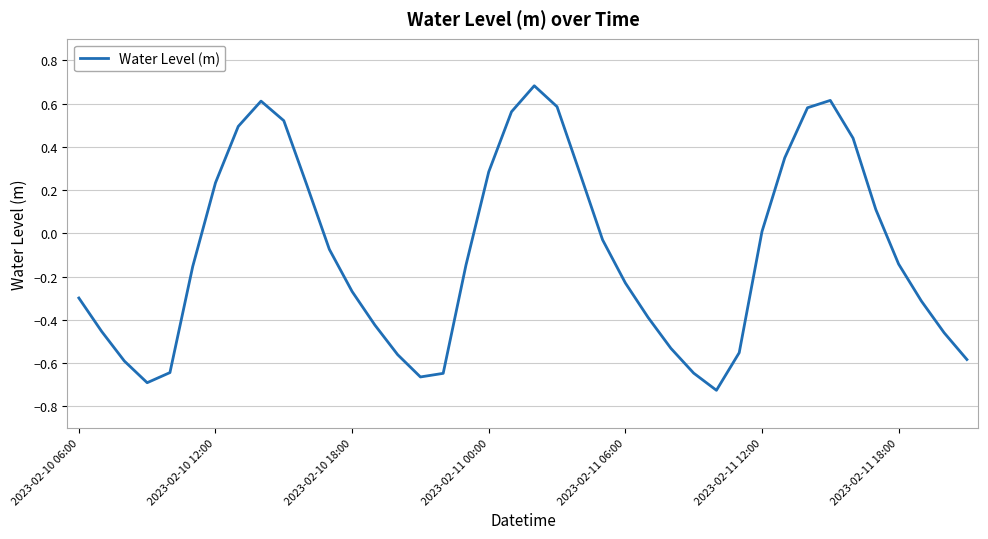

What is the greatest value displayed?

0.7